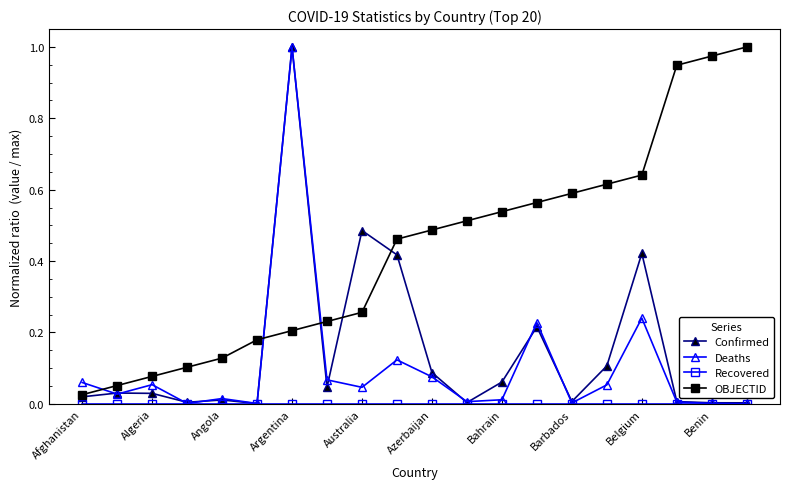

Which series has the largest total across all categories?

OBJECTID